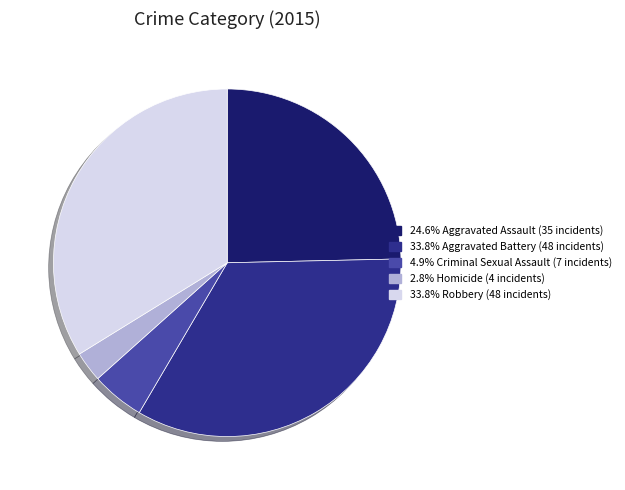

Count the number of slices in the pie.

5